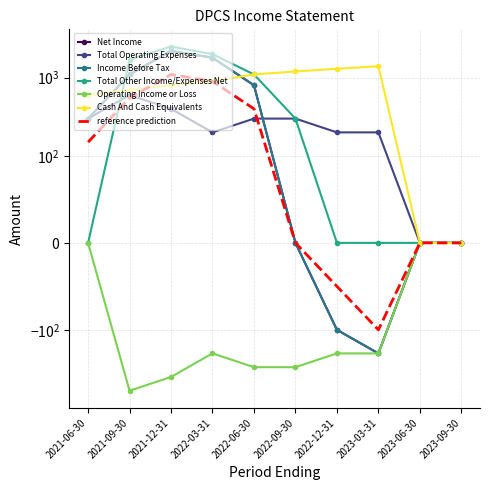

Which series has the largest total across all categories?

Cash And Cash Equivalents